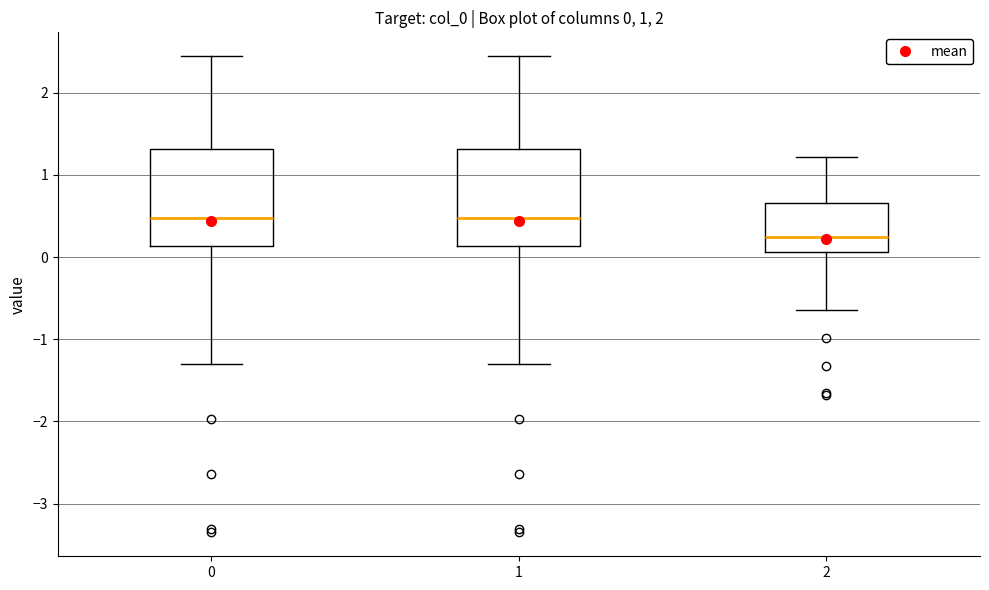

Which box has the lowest median line?

2